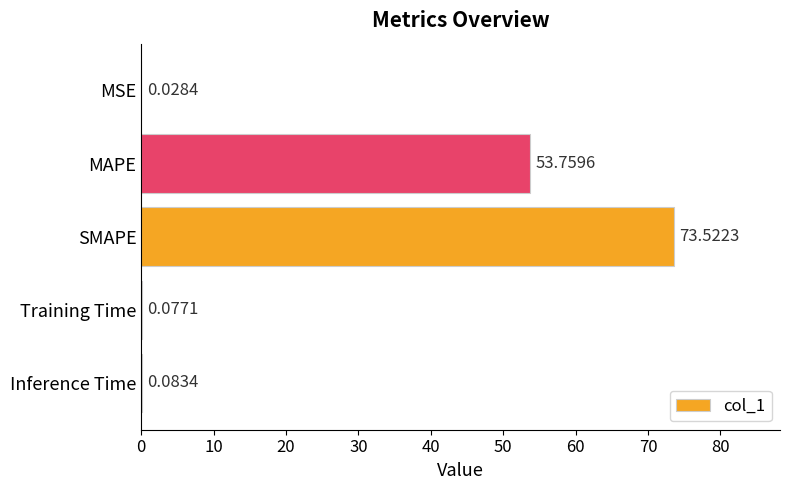

Are the bars horizontal?

Yes